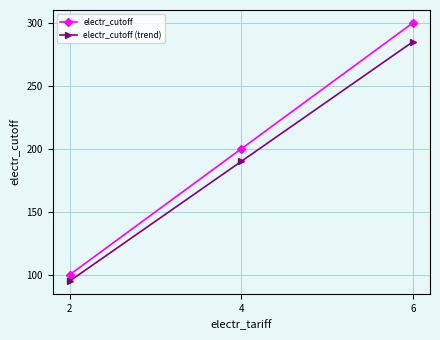

At 4, list the series in order from largest to smallest.

electr_cutoff, electr_cutoff (trend)